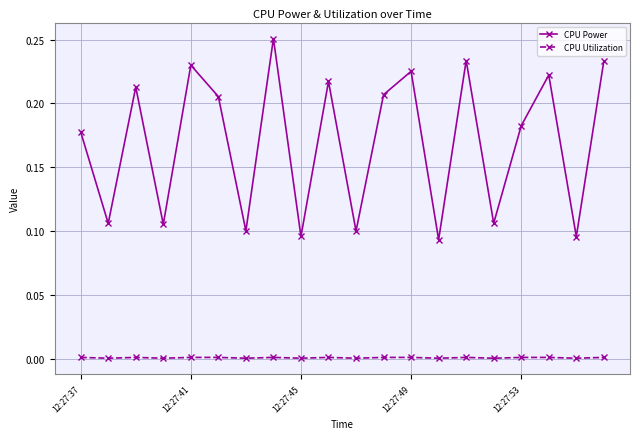

Which series has the widest spread of values?

CPU Power